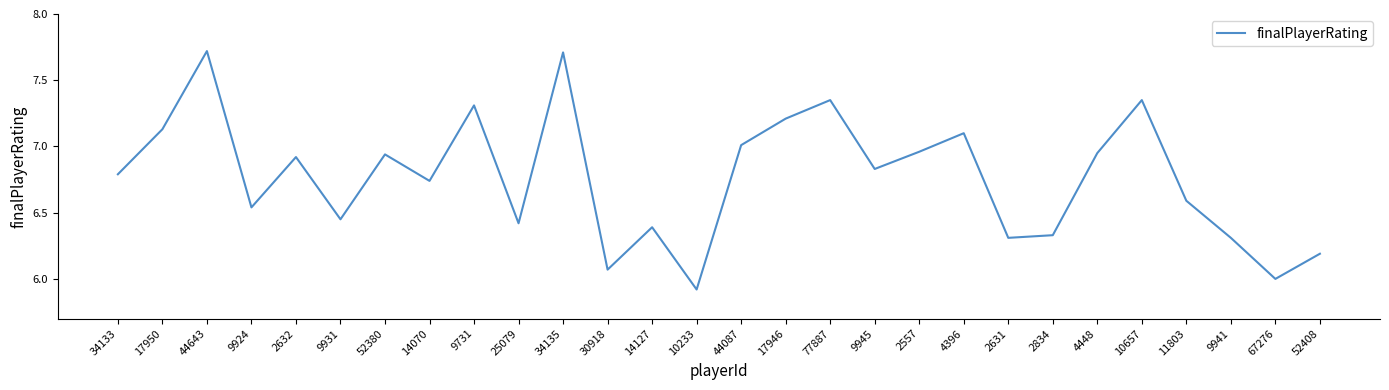

How many lines are shown in the chart?

1